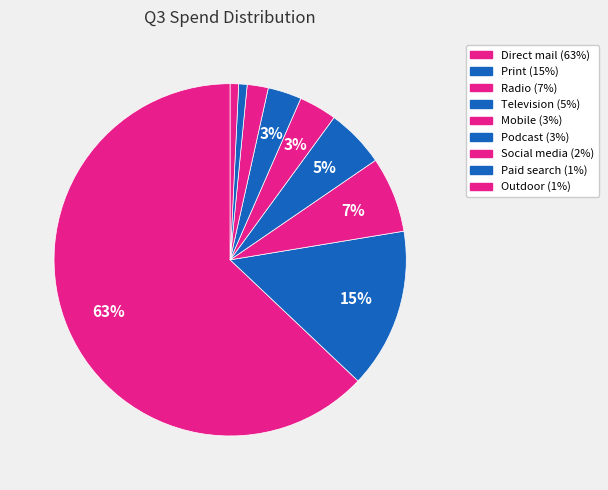

How many slices are in this pie chart?

9